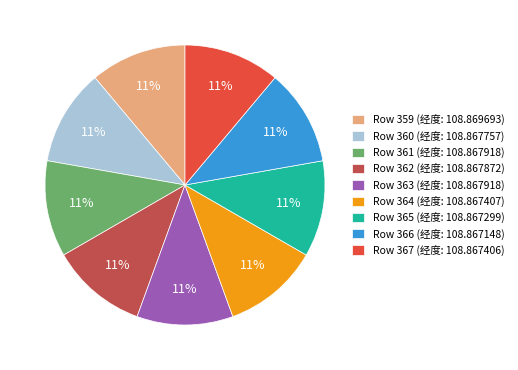

Combined, do Row 366 (经度: 108.867148) and Row 362 (经度: 108.867872) account for over 50%?

No